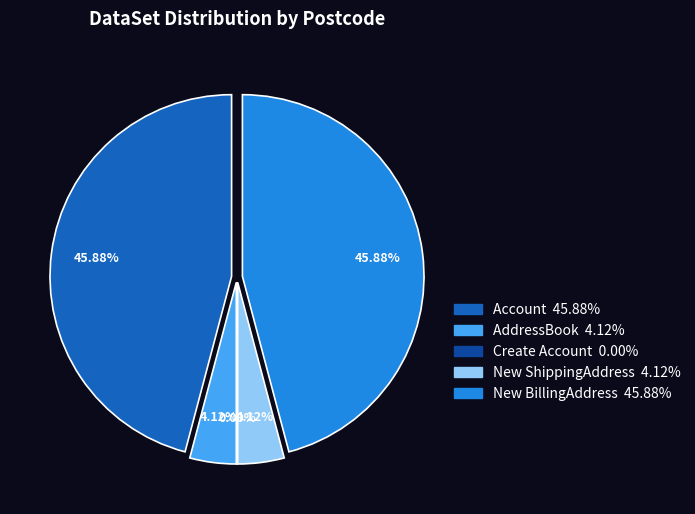

What percentage is NOT represented by New ShippingAddress?

95.9%